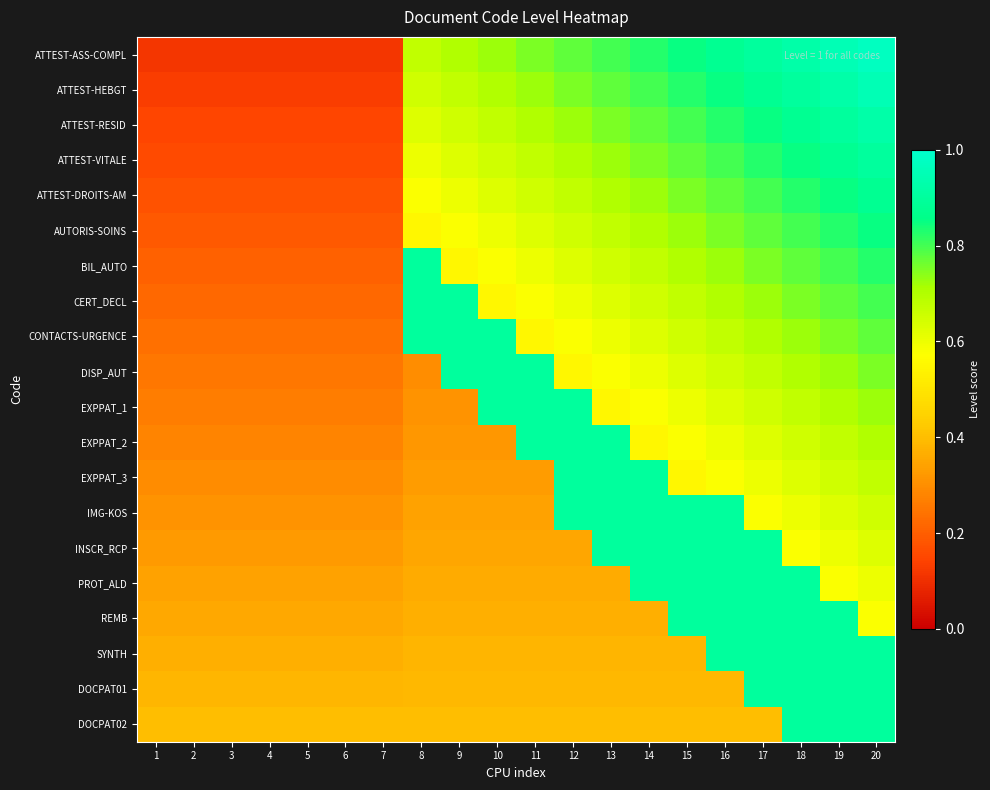

What is the total value across all series at 19?

15.8